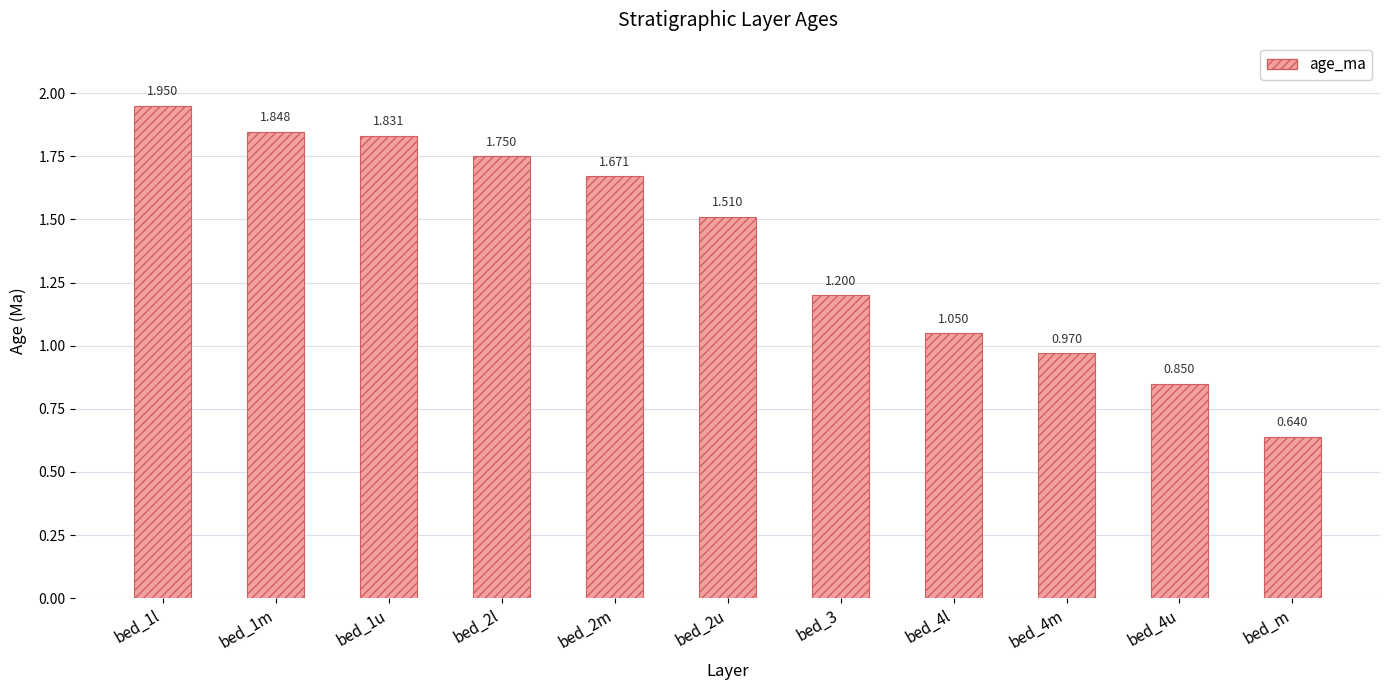

Rank the categories by value from highest to lowest.

bed_1l, bed_1m, bed_1u, bed_2l, bed_2m, bed_2u, bed_3, bed_4l, bed_4m, bed_4u, bed_m